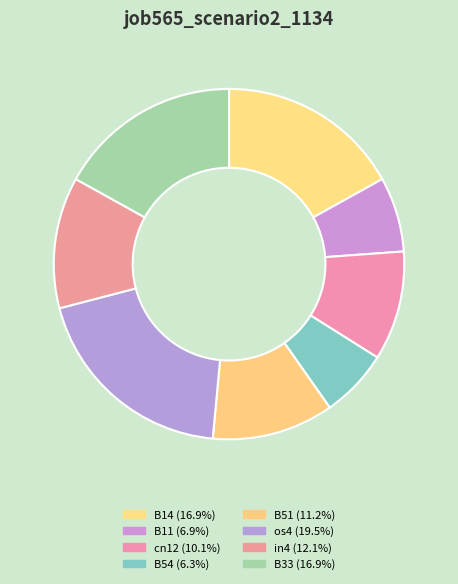

Count the number of slices in the pie.

8